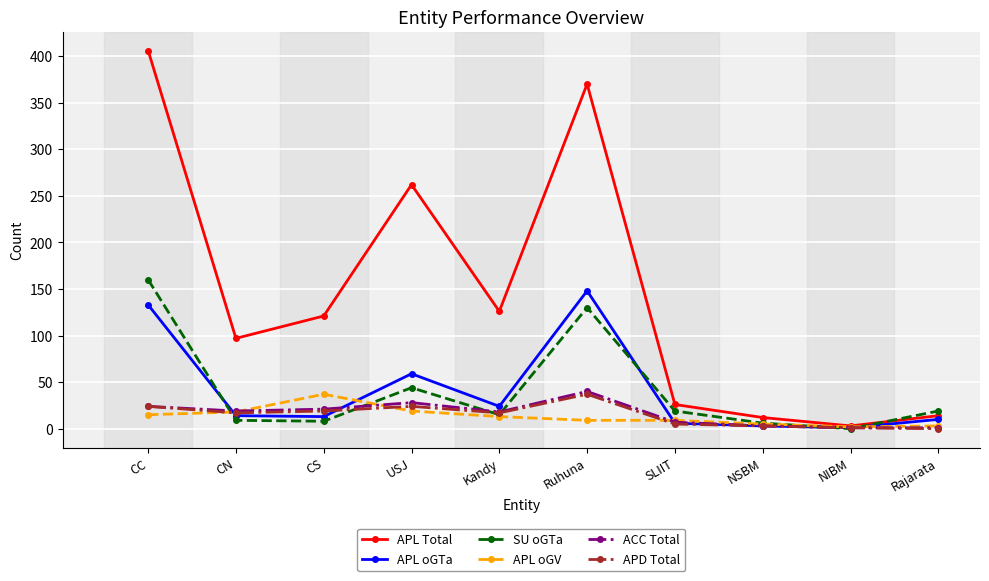

At how many categories does at least one series exceed 177?

3